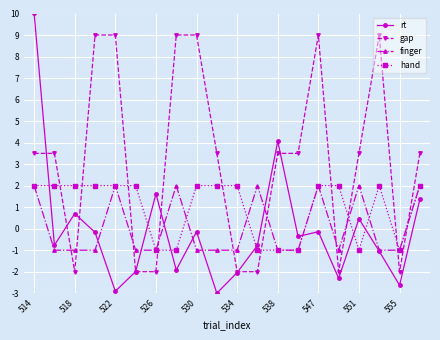

What is the value of the finger point at the 20th from the left?

2.0